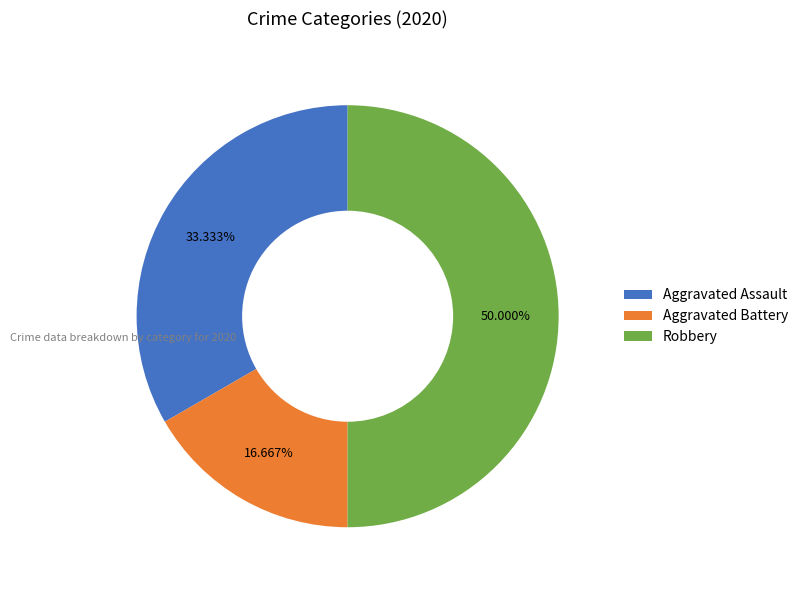

To the nearest percent, what is the difference between the largest and smallest slice percentages?

33%